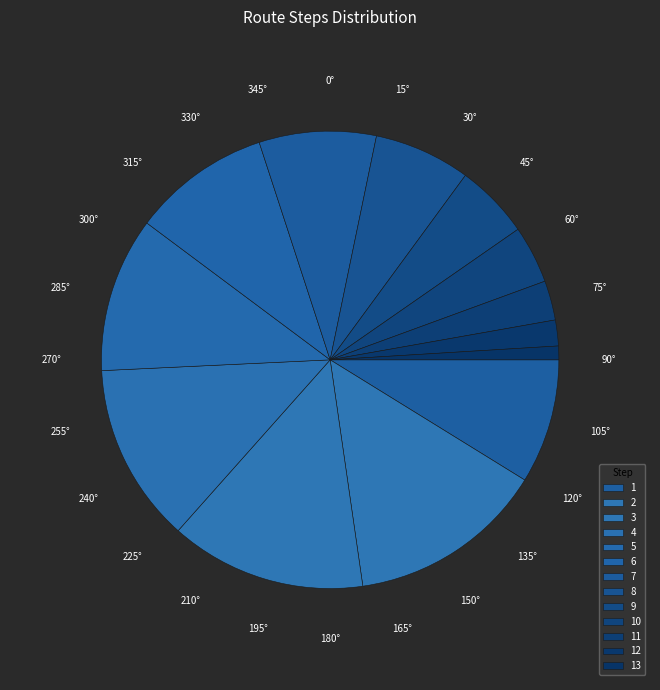

Rank the categories by value from lowest to highest.

13, 12, 11, 10, 9, 8, 7, 1, 6, 5, 4, 3, 2